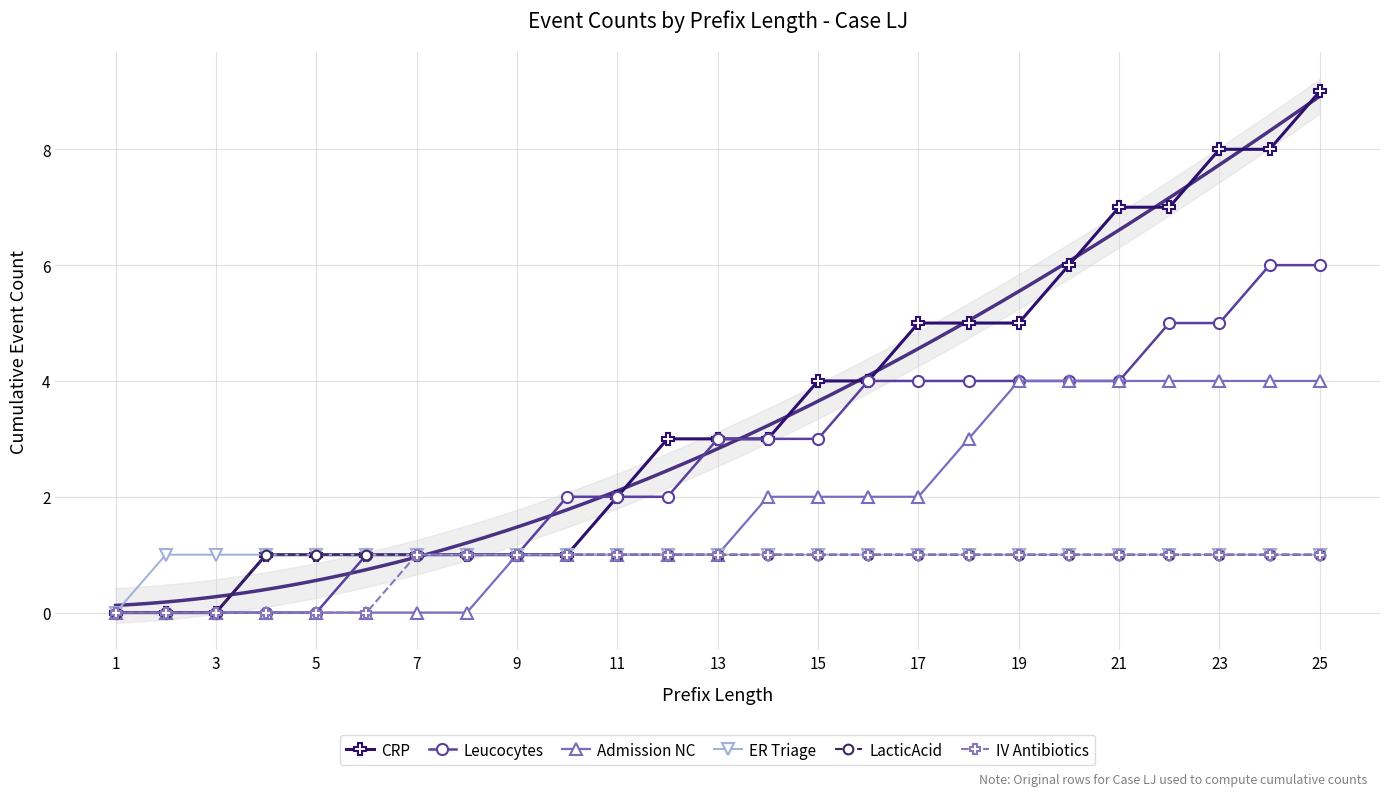

How many lines are shown in the chart?

6